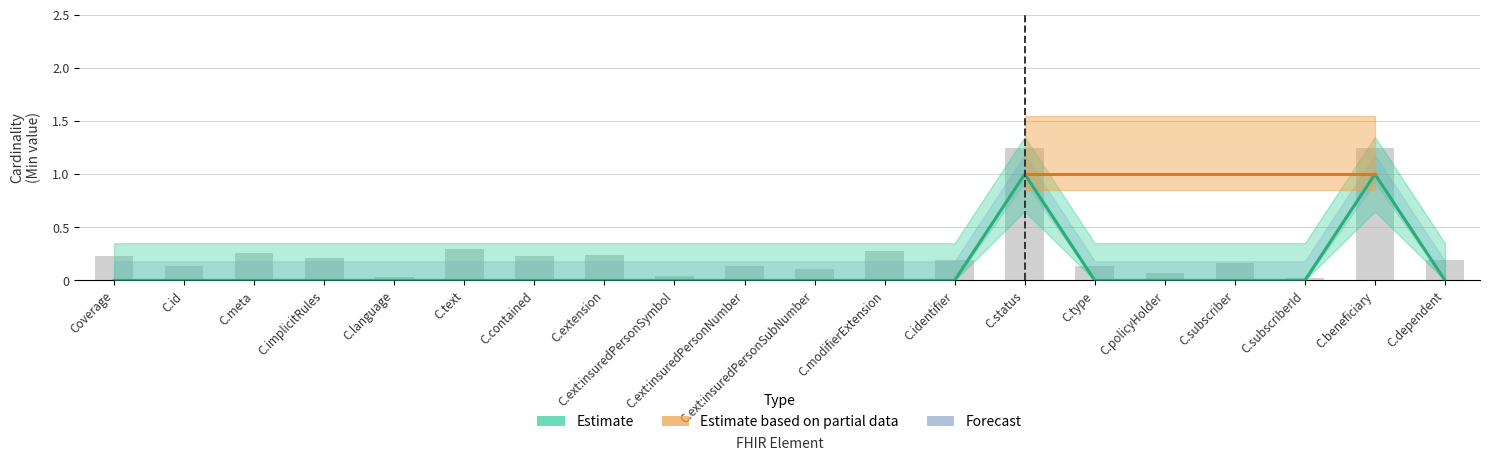

How many categories are shown in the chart?

20